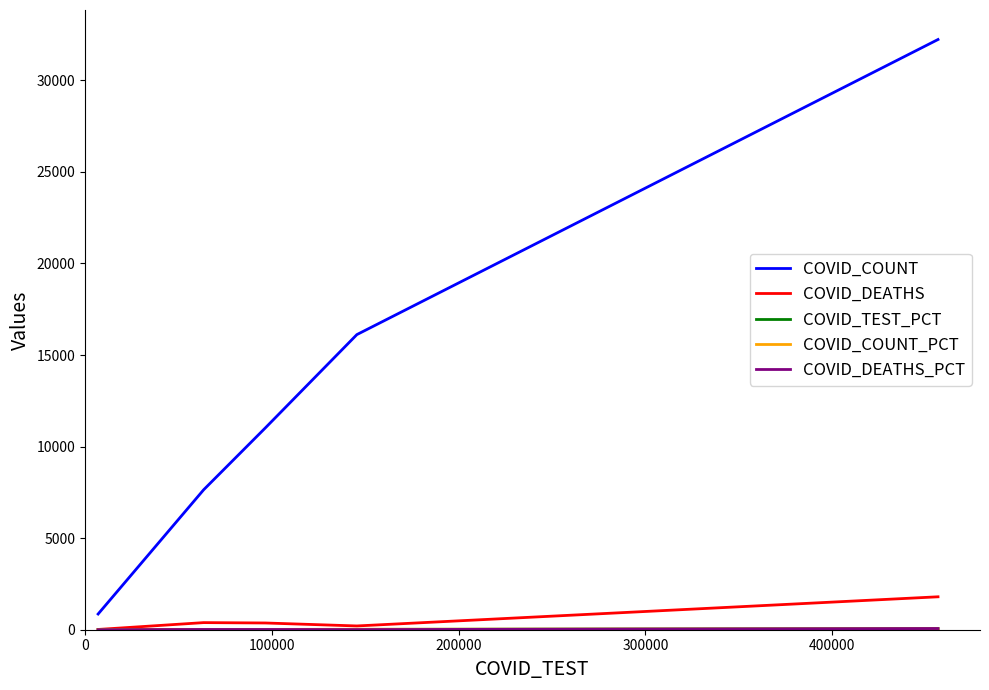

Which series has the widest spread of values?

COVID_COUNT